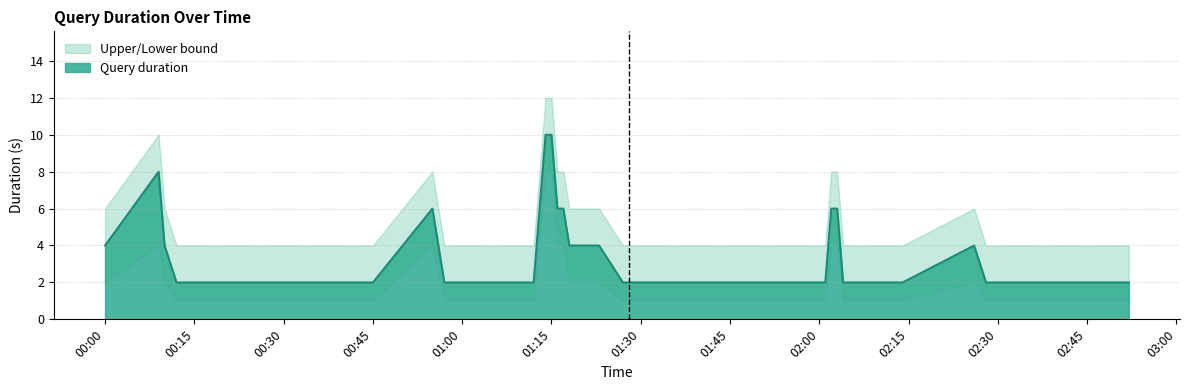

Read the Lower bound value at 2019-05-31 01:19.

2